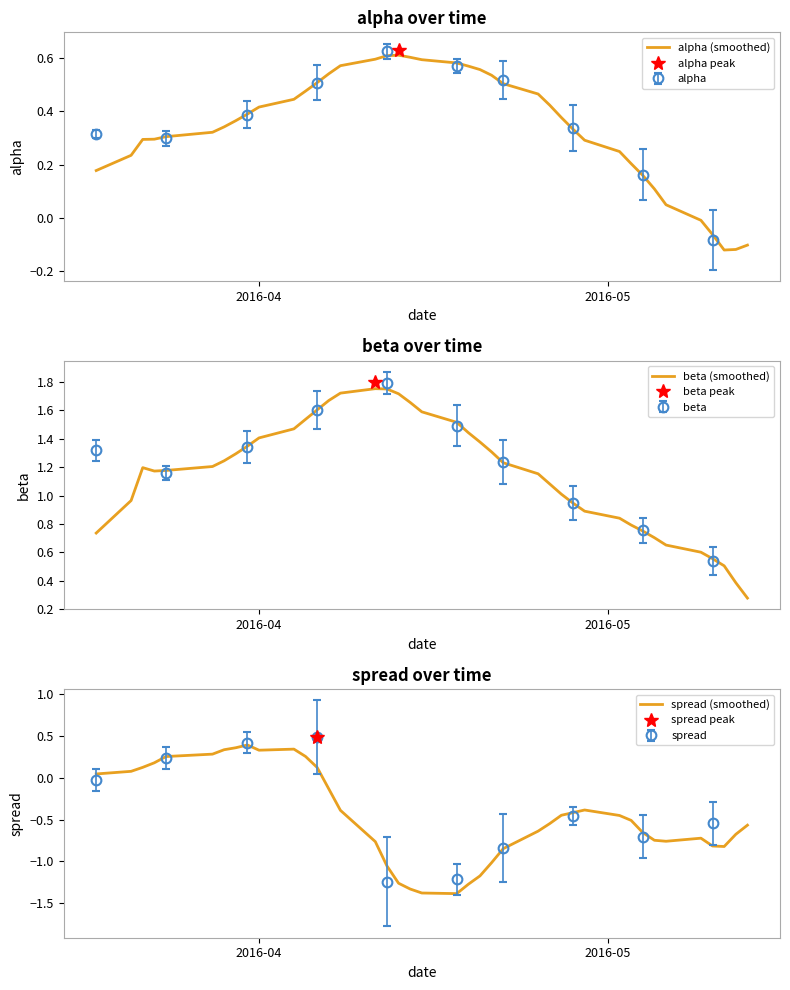

What is the minimum value for spread (smoothed)?

-1.4